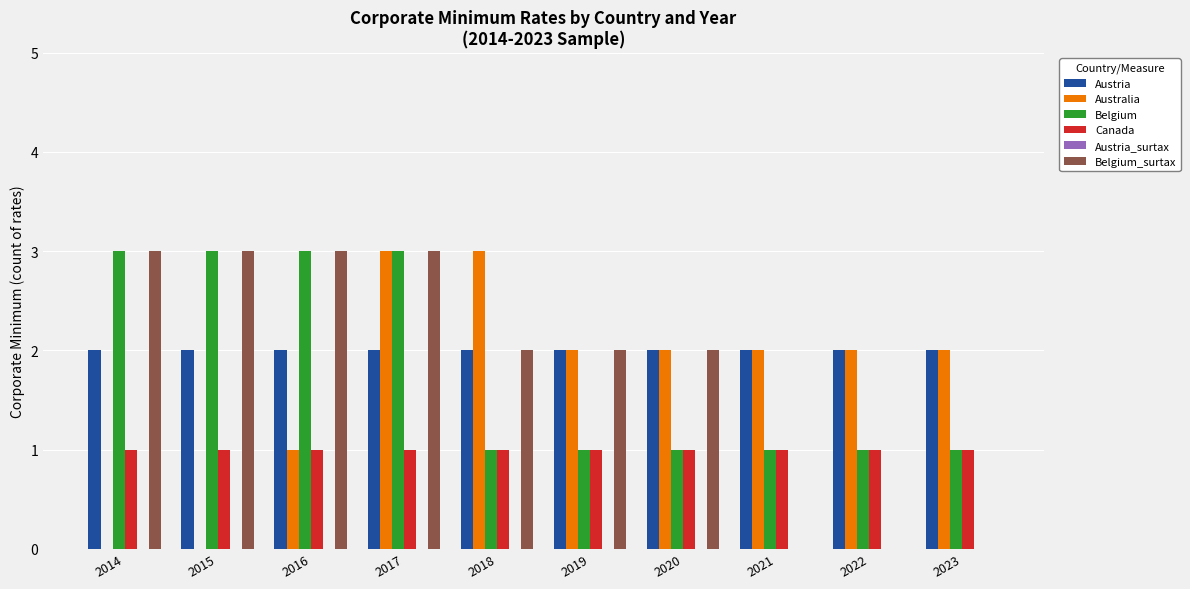

Is the value of Canada at 2021 greater than the value of Australia at 2017?

No